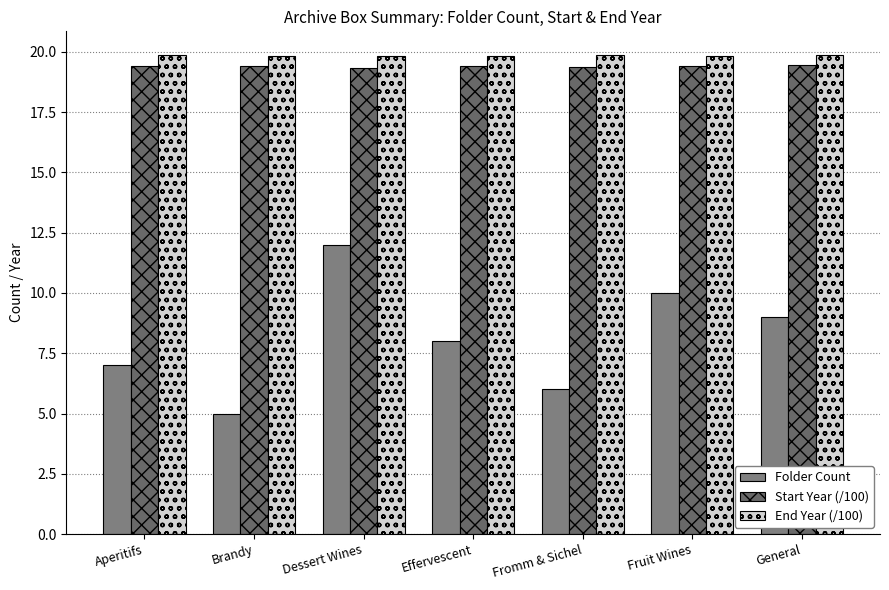

Which series has the largest total across all categories?

End Year (/100)